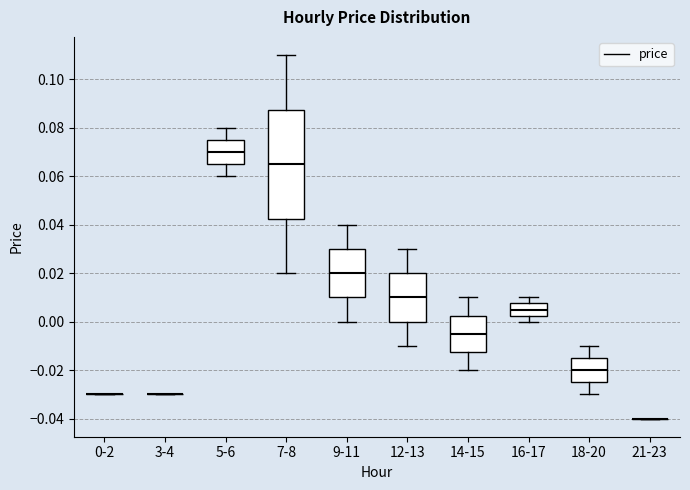

Reading left to right, read every box against the y-axis: the position of its median line, the range the box covers, and the ends of its whiskers. The values are not printed on the chart, so give them approximately, as read against the axis.

0-2: box collapsed to a line at -0.030, whiskers -0.030 to -0.030
3-4: box collapsed to a line at -0.030, whiskers -0.030 to -0.030
5-6: median 0.070, box 0.066 to 0.076, whiskers 0.060 to 0.080
7-8: median 0.066, box 0.042 to 0.088, whiskers 0.020 to 0.110
9-11: median 0.020, box 0.010 to 0.030, whiskers 0.000 to 0.040
12-13: median 0.010, box 0.000 to 0.020, whiskers -0.010 to 0.030
14-15: median -0.004, box -0.012 to 0.002, whiskers -0.020 to 0.010
16-17: median 0.006, box 0.002 to 0.008, whiskers 0.000 to 0.010
18-20: median -0.020, box -0.024 to -0.014, whiskers -0.030 to -0.010
21-23: box collapsed to a line at -0.040, whiskers -0.040 to -0.040